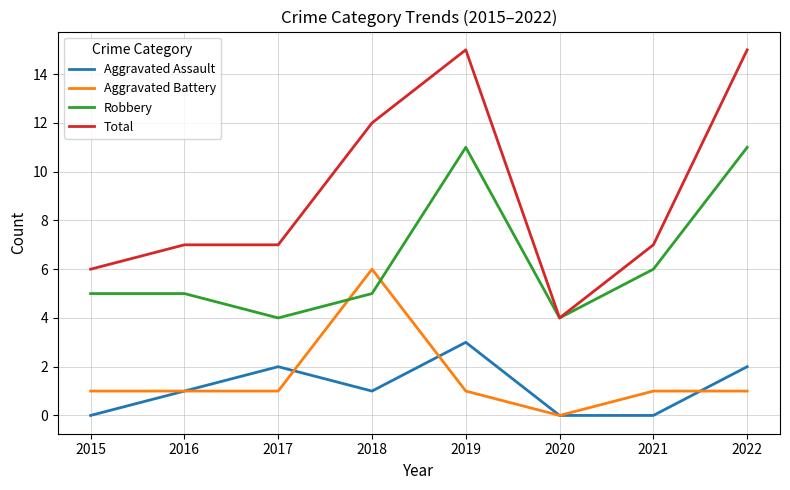

True or false: Aggravated Battery and Total cross at least once.

False